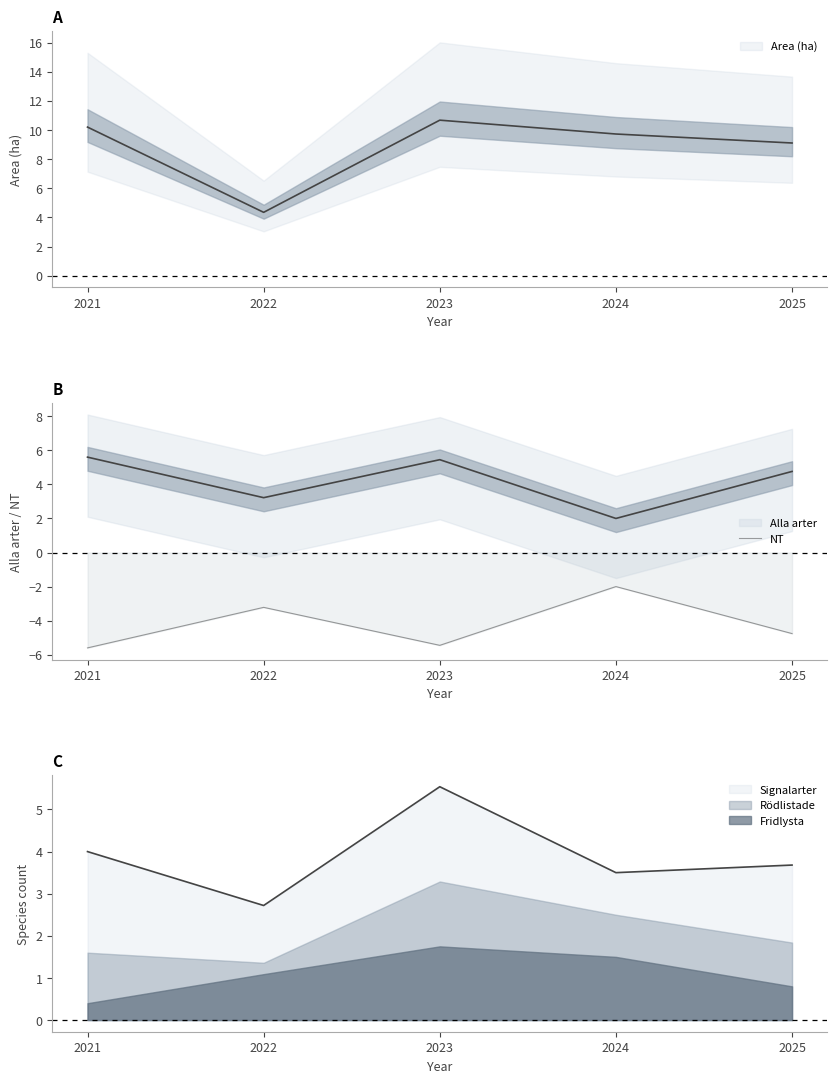

Rank the categories by value from highest to lowest.

2024, 2022, 2025, 2023, 2021